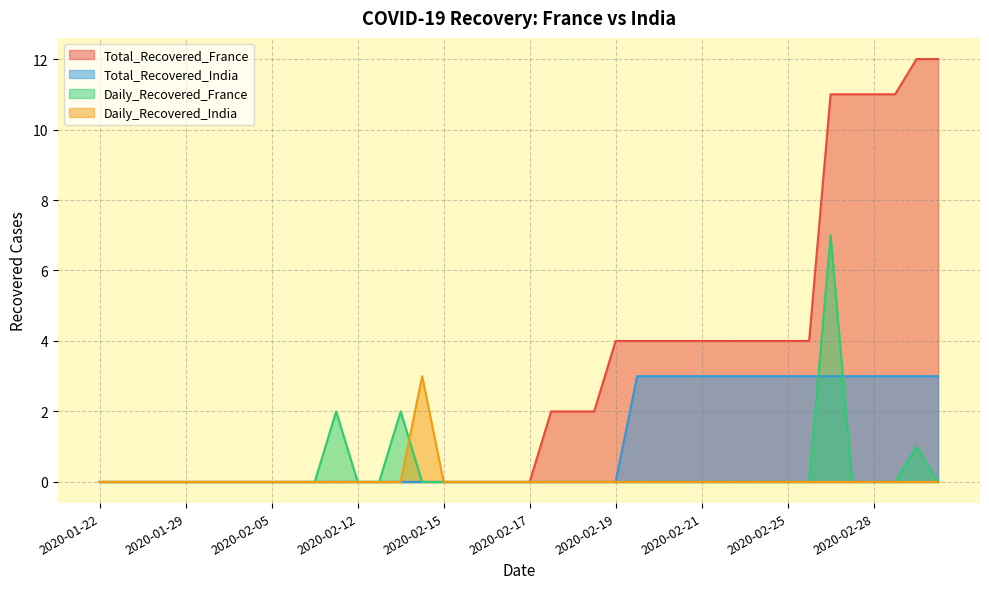

The value of Daily_Recovered_France at 39 is 5. True or false?

False